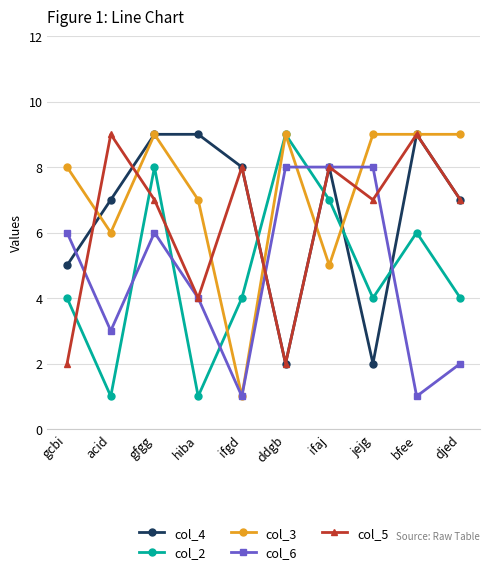

At which category is the sum across all series the highest?

gfgg